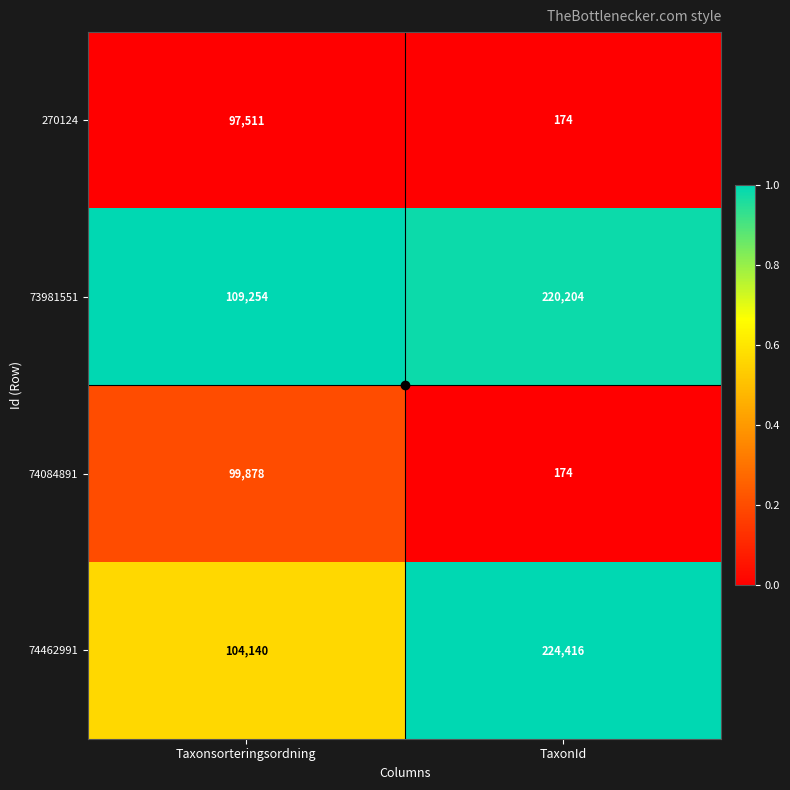

Which series has the largest range (max minus min)?

74462991